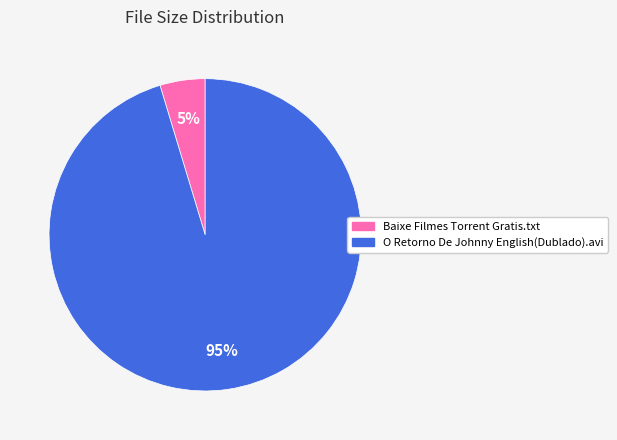

Which slice is the largest?

O Retorno De Johnny English(Dublado).avi